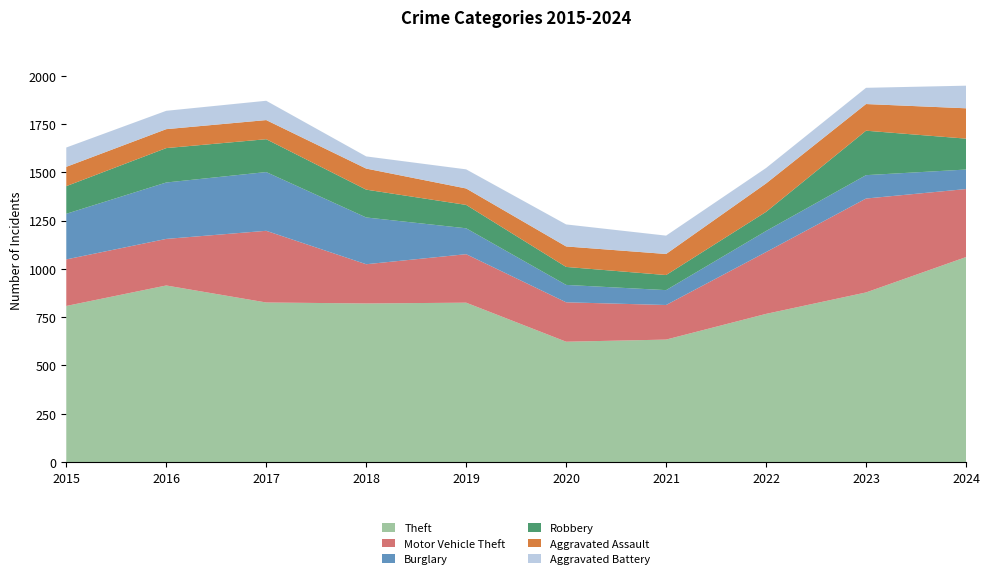

Reading right to left, transcribe all the data shown in this chart.

Theft: 2024=1061	2023=878	2022=767	2021=634	2020=623	2019=825	2018=821	2017=826	2016=914	2015=808
Motor Vehicle Theft: 2024=352	2023=486	2022=320	2021=179	2020=204	2019=251	2018=203	2017=371	2016=241	2015=241
Burglary: 2024=101	2023=121	2022=109	2021=77	2020=90	2019=134	2018=242	2017=304	2016=292	2015=236
Robbery: 2024=160	2023=230	2022=99	2021=78	2020=93	2019=121	2018=144	2017=170	2016=178	2015=143
Aggravated Assault: 2024=157	2023=138	2022=147	2021=109	2020=106	2019=85	2018=109	2017=99	2016=98	2015=100
Aggravated Battery: 2024=117	2023=84	2022=80	2021=95	2020=114	2019=99	2018=63	2017=100	2016=95	2015=100